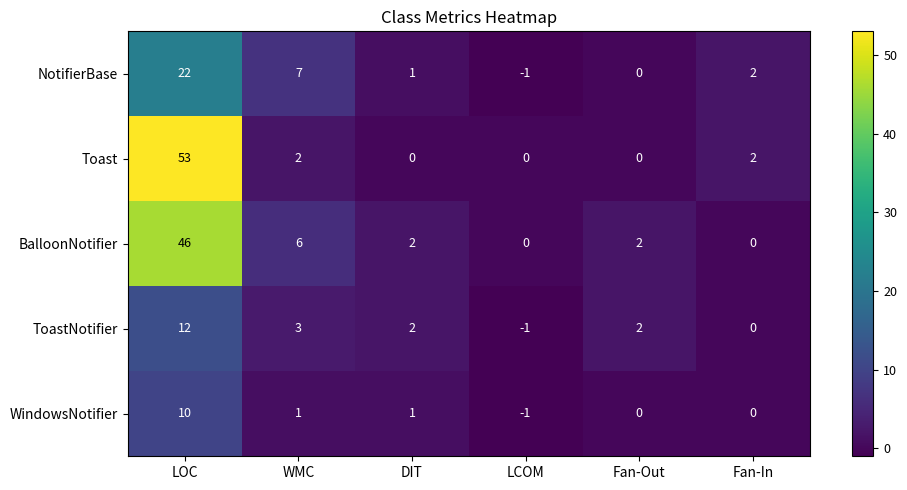

What value does the BalloonNotifier series have at WMC, to the nearest 5?

5